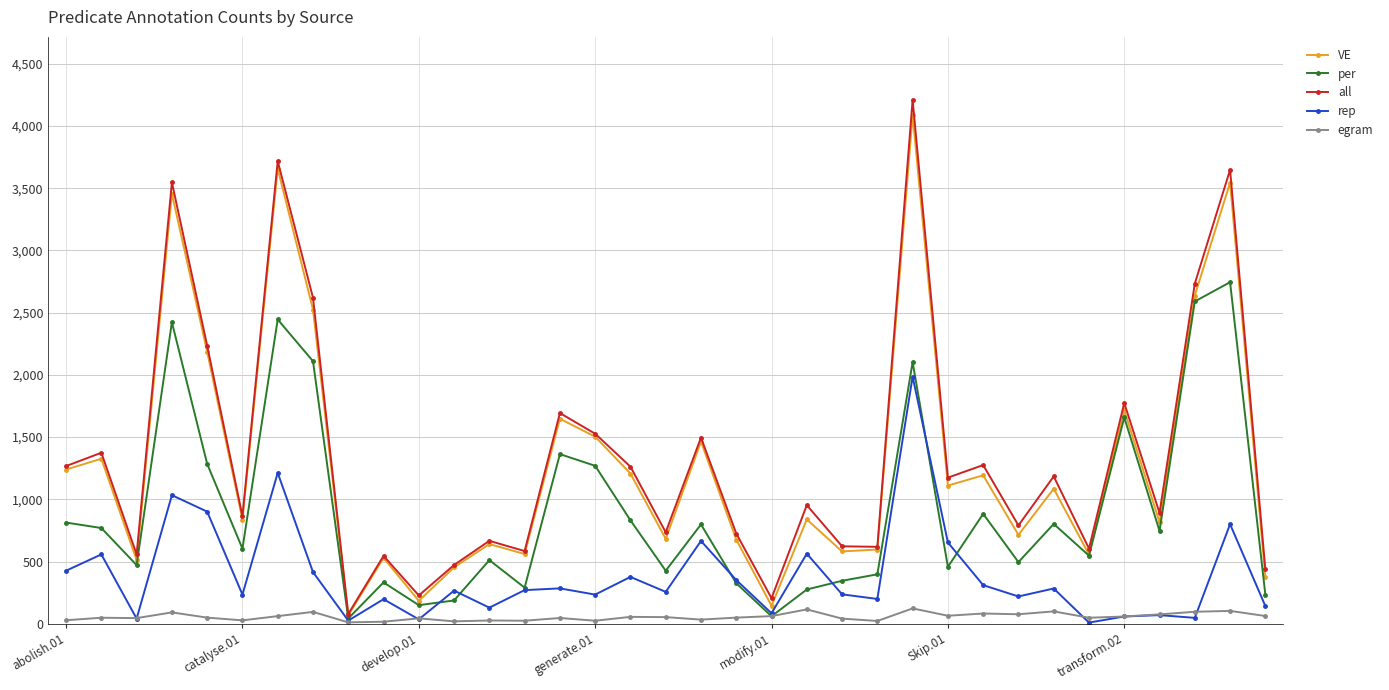

What is the greatest value displayed?

4211